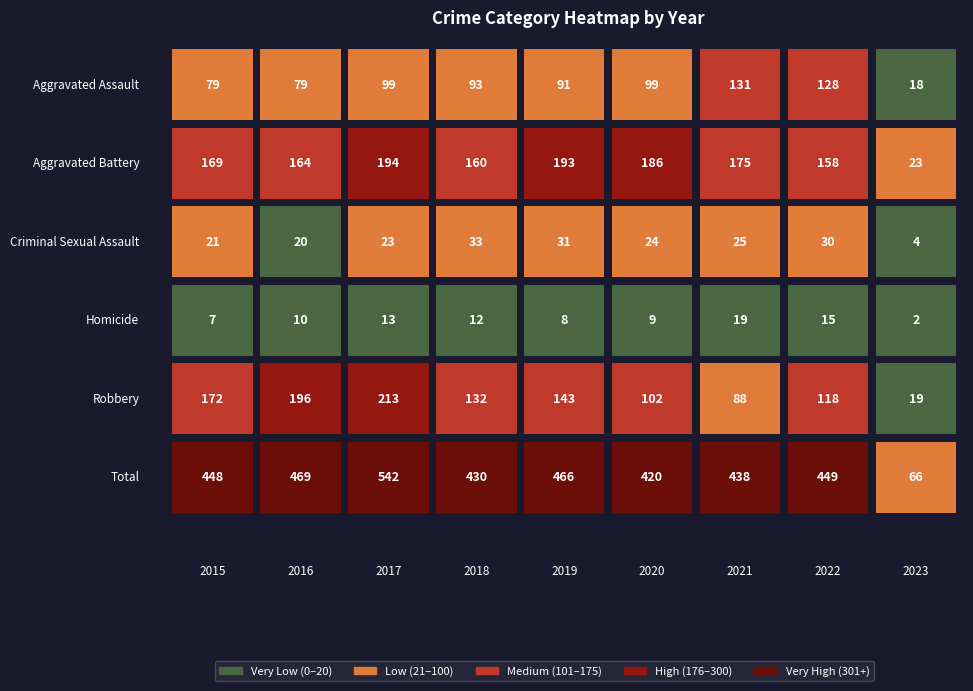

How many data points does each series have?

9